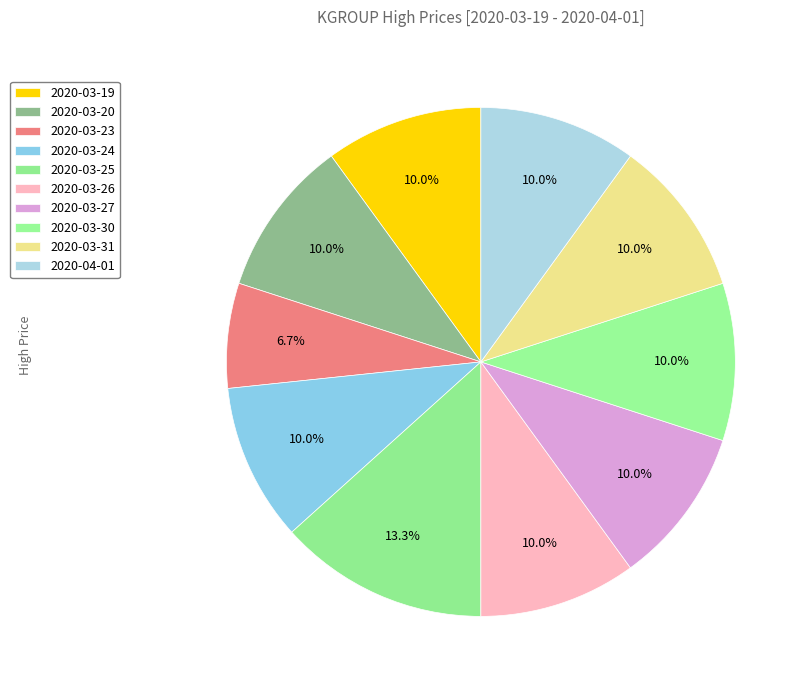

Is there any slice that represents more than half of the pie?

No